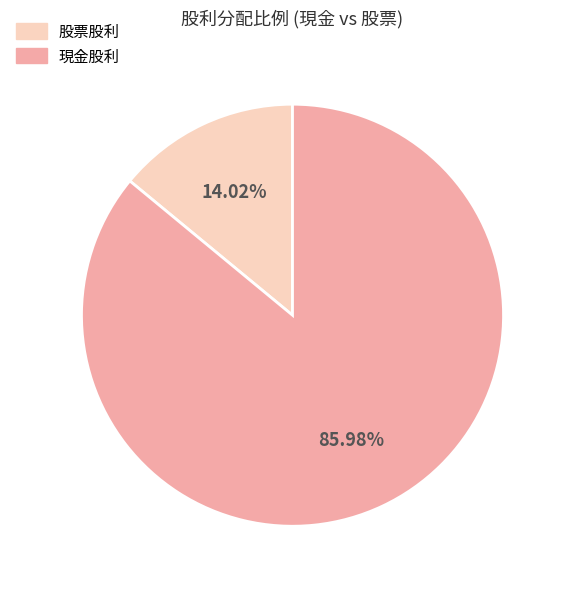

Which slice represents more than half of the pie?

現金股利